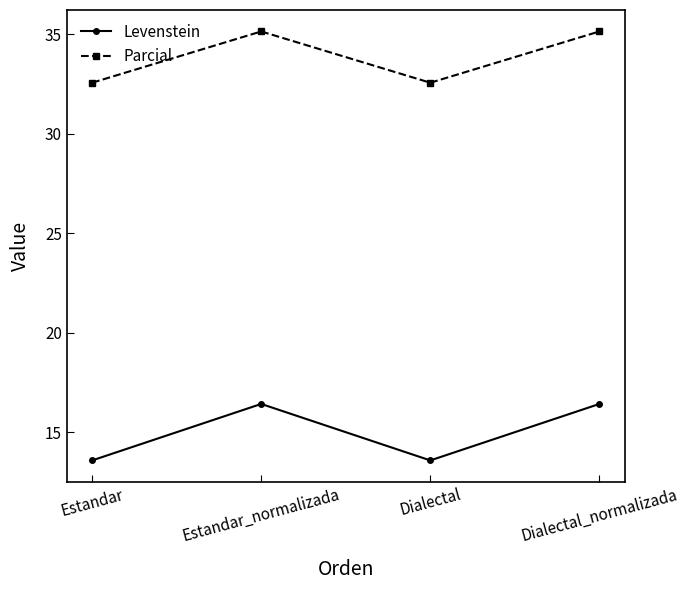

What is the minimum value shown in the chart?

13.6